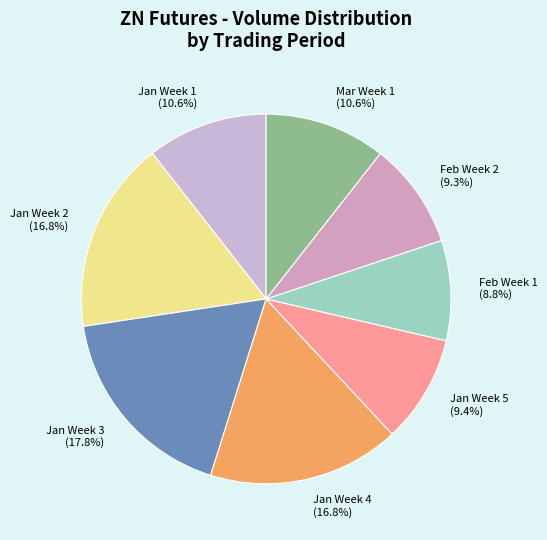

Between Jan Week 2 (16.8%) and Jan Week 1 (10.6%), which is larger?

Jan Week 2 (16.8%)